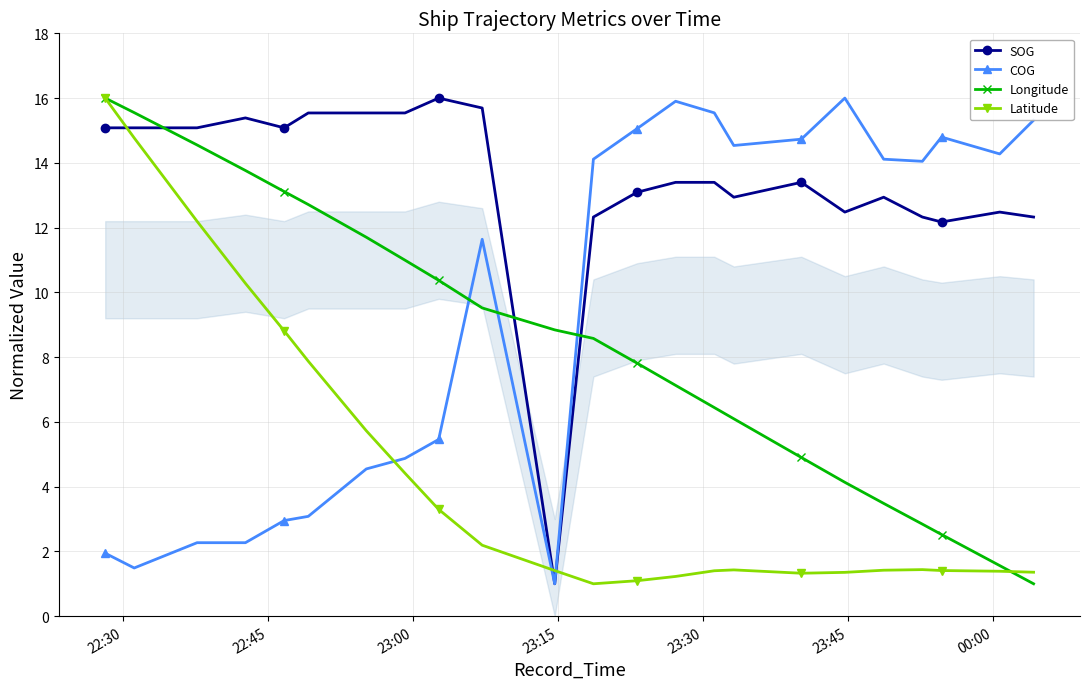

True or false: Latitude and COG cross at least once.

True